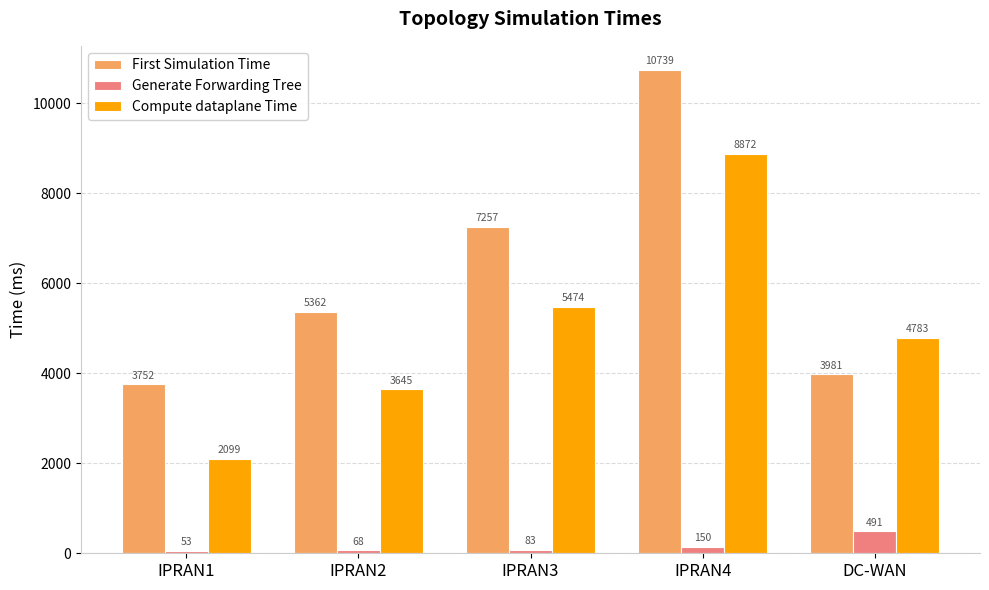

Rank the categories by First Simulation Time value from highest to lowest.

IPRAN4, IPRAN3, IPRAN2, DC-WAN, IPRAN1